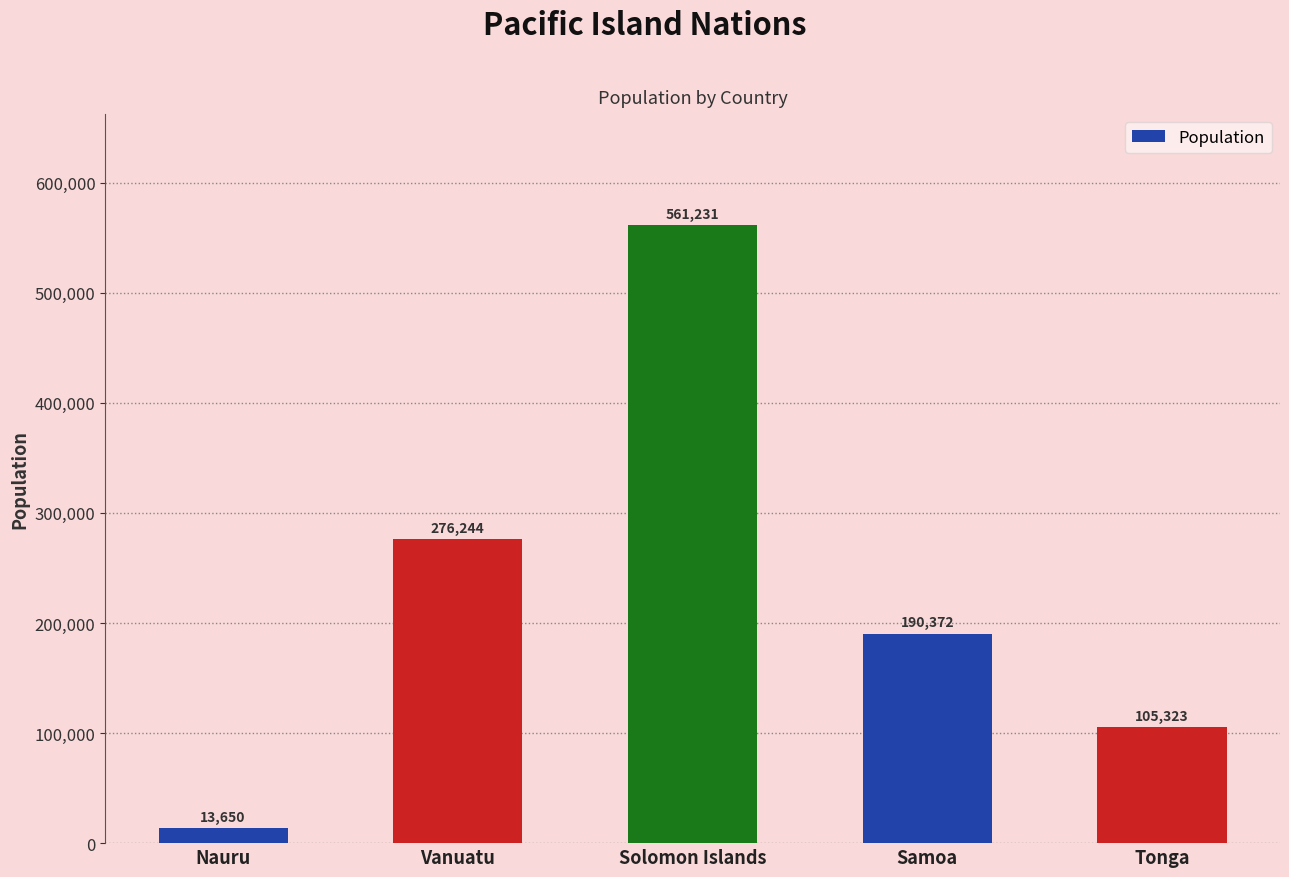

Reading right to left, transcribe all the data shown in this chart.

105323	190372	561231	276244	13650